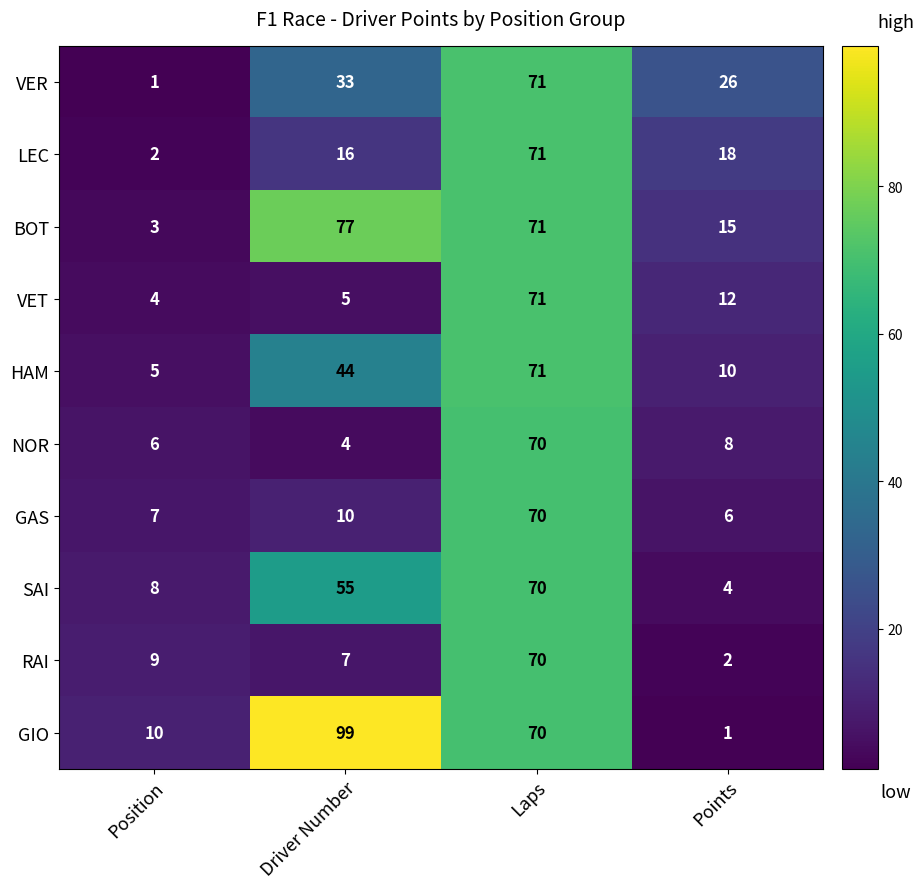

What is the difference between the second highest and second lowest values in the VER series?

7